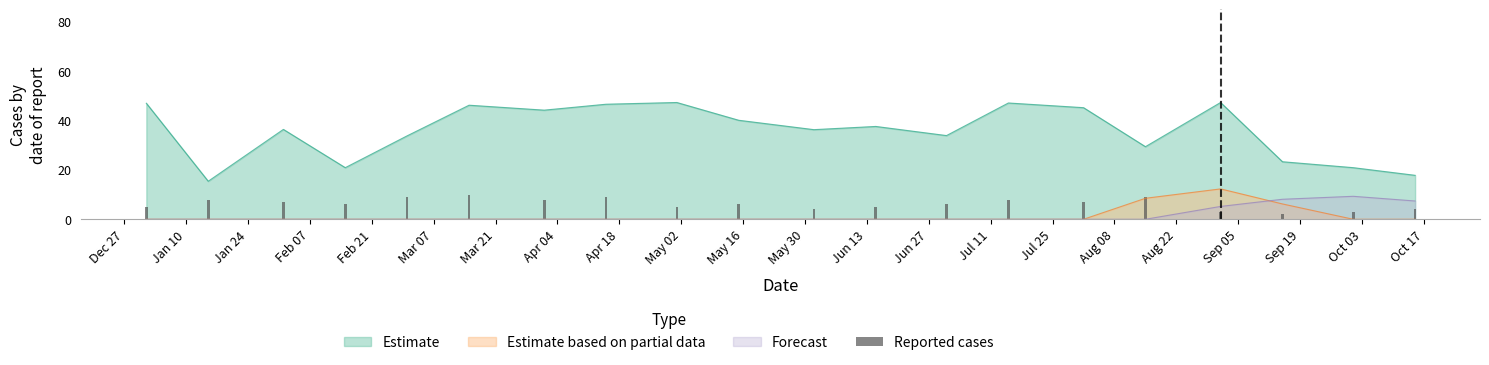

True or false: Estimate and Forecast intersect in this chart.

False